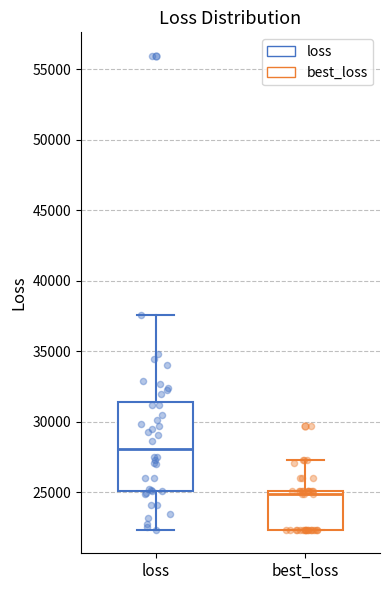

Which box's median line is the lowest?

best_loss